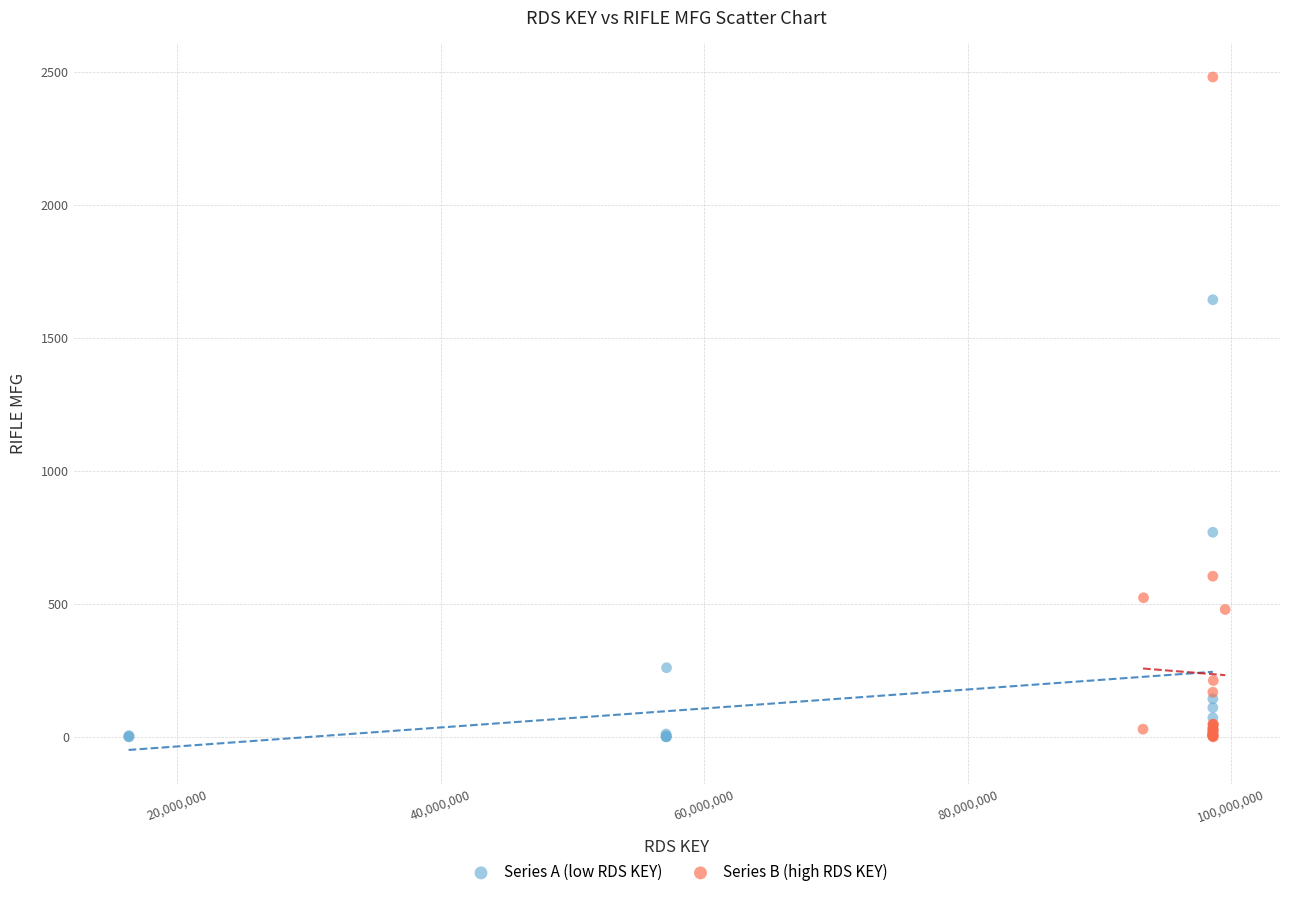

Which series has the largest Y range (max minus min)?

Series B (high RDS KEY)